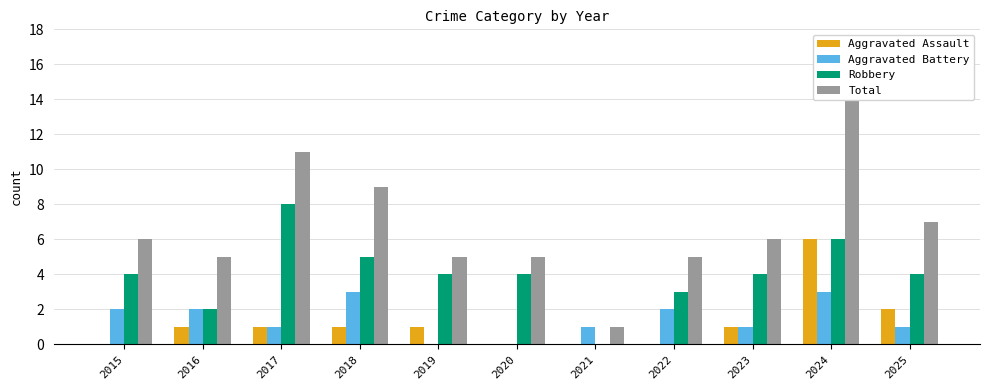

Where is Aggravated Battery nearest to the value 1?

2017